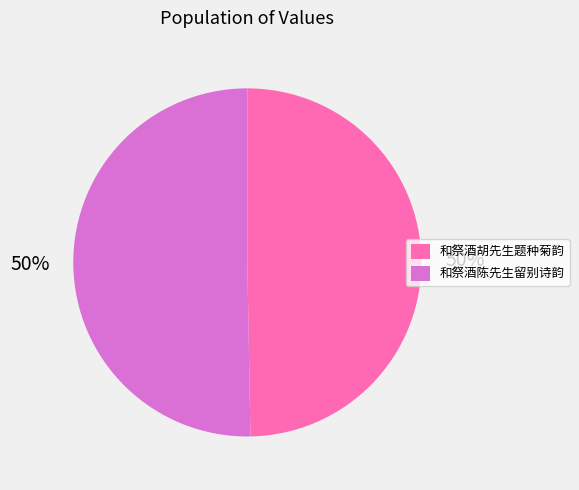

To the nearest percent, what percentage of the pie is 和祭酒陈先生留别诗韵?

50%